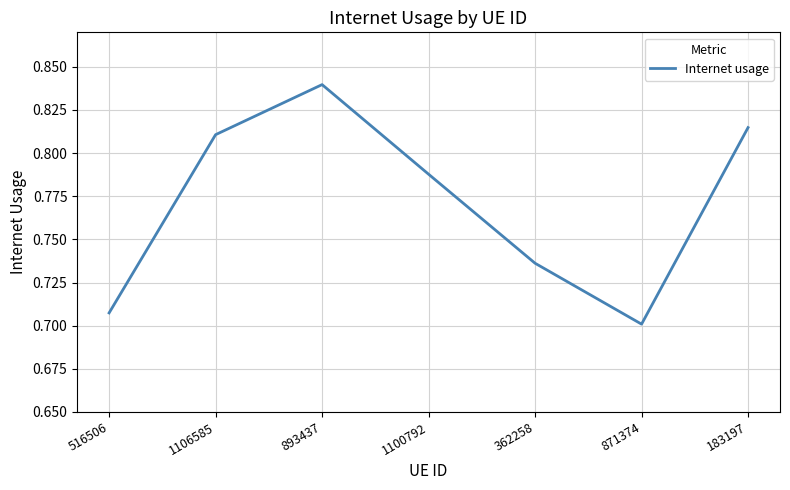

At which category does the data reach its first local valley?

871374